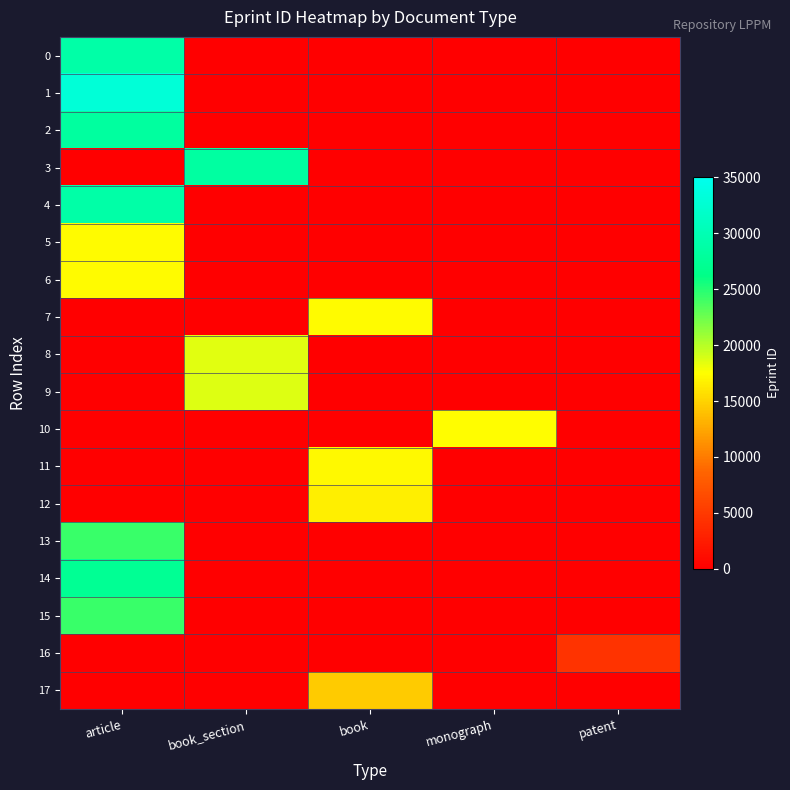

Which series has the largest total across all categories?

1